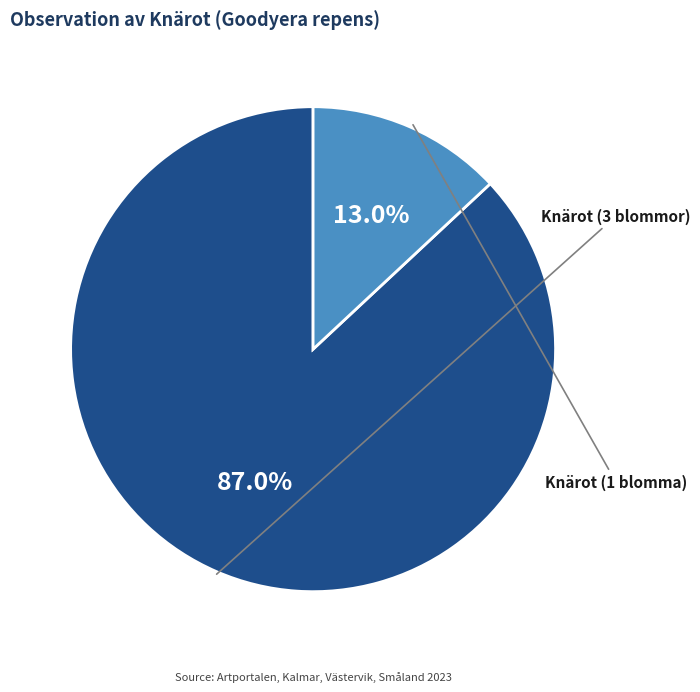

Is there any slice that represents more than half of the pie?

Yes